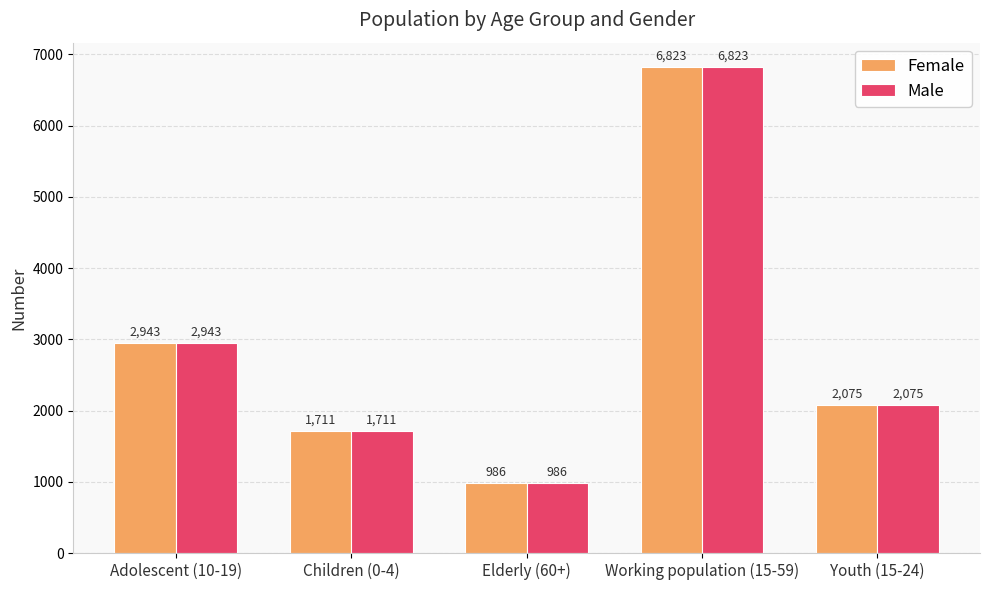

What is the difference between the second highest and minimum values in the Female series?

1957